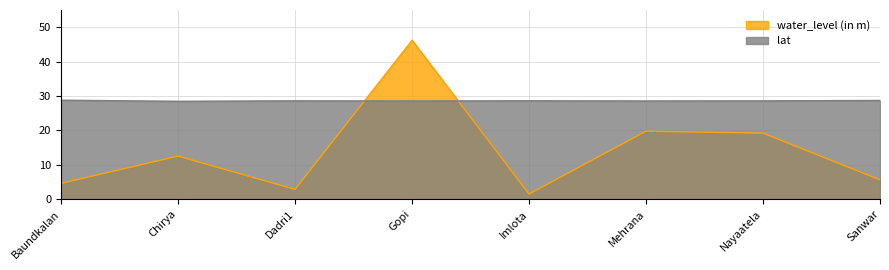

Does the chart have visible grid lines?

Yes